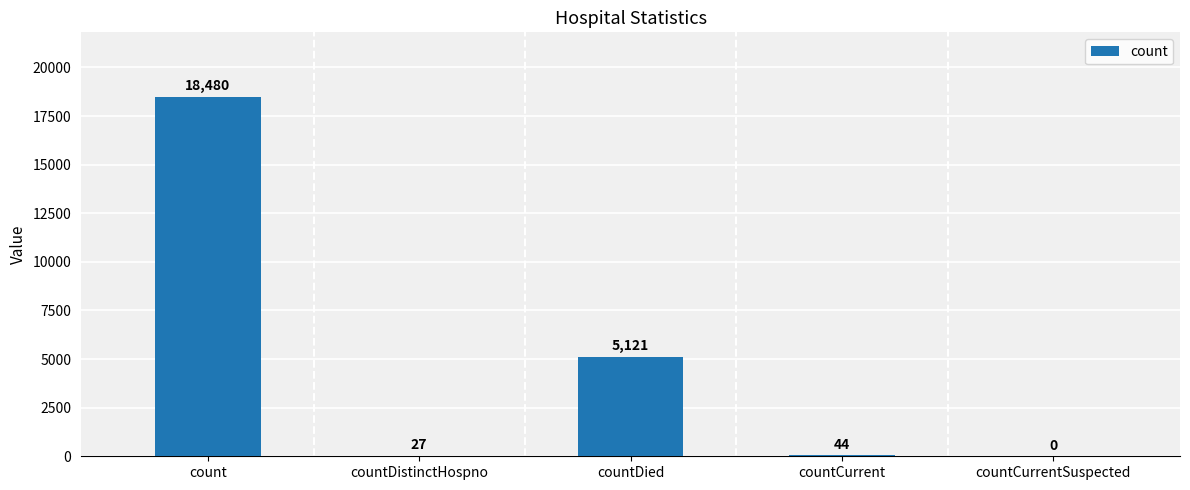

Which label corresponds to the largest value in the chart?

count